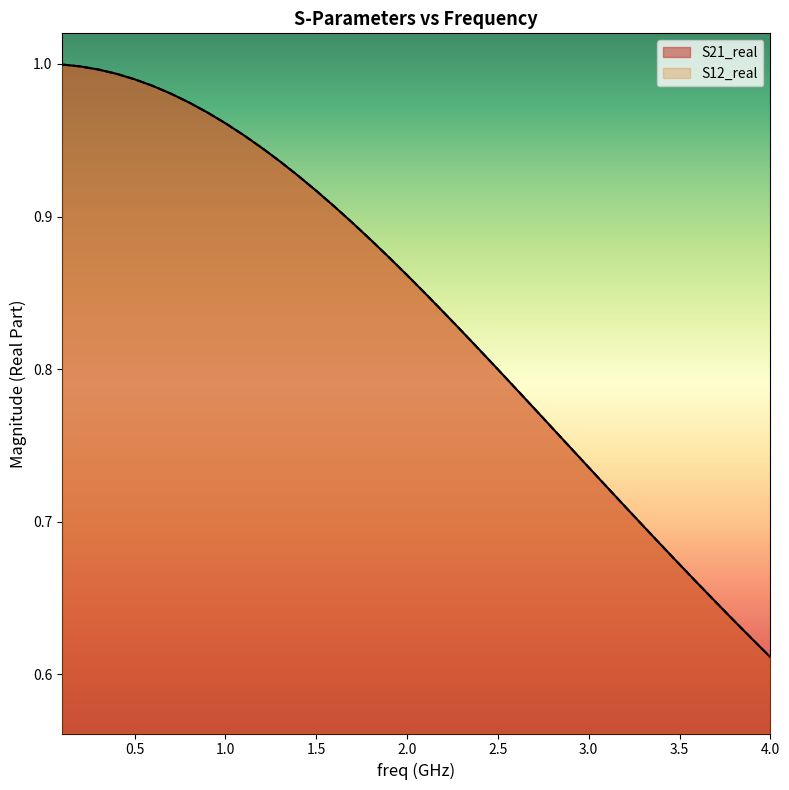

How many lines are shown in the chart?

2